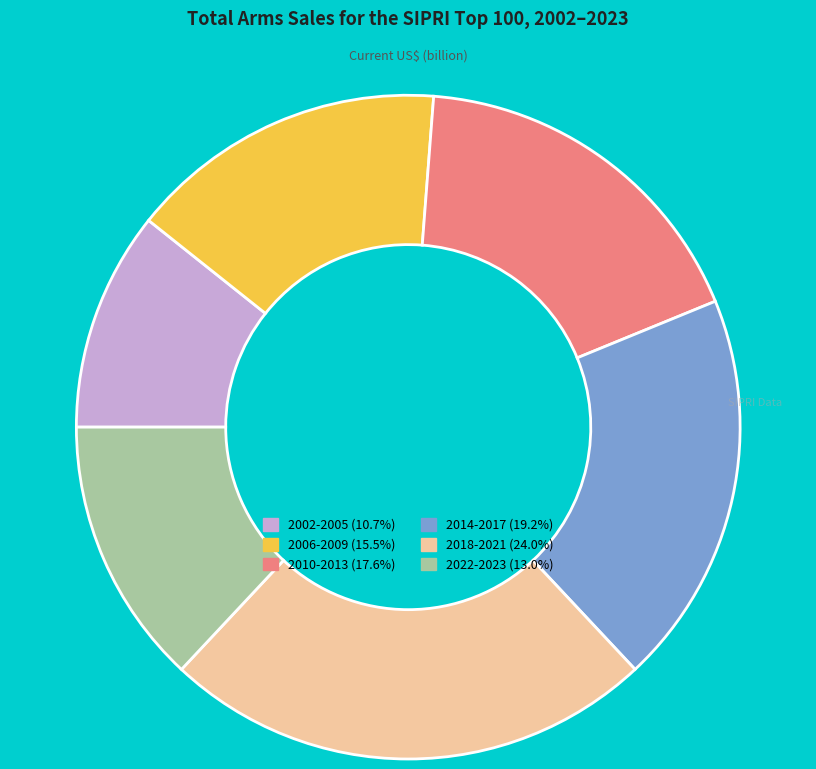

Is the sum of 2010-2013 (17.6%) and 2022-2023 (13.0%) greater than half?

No